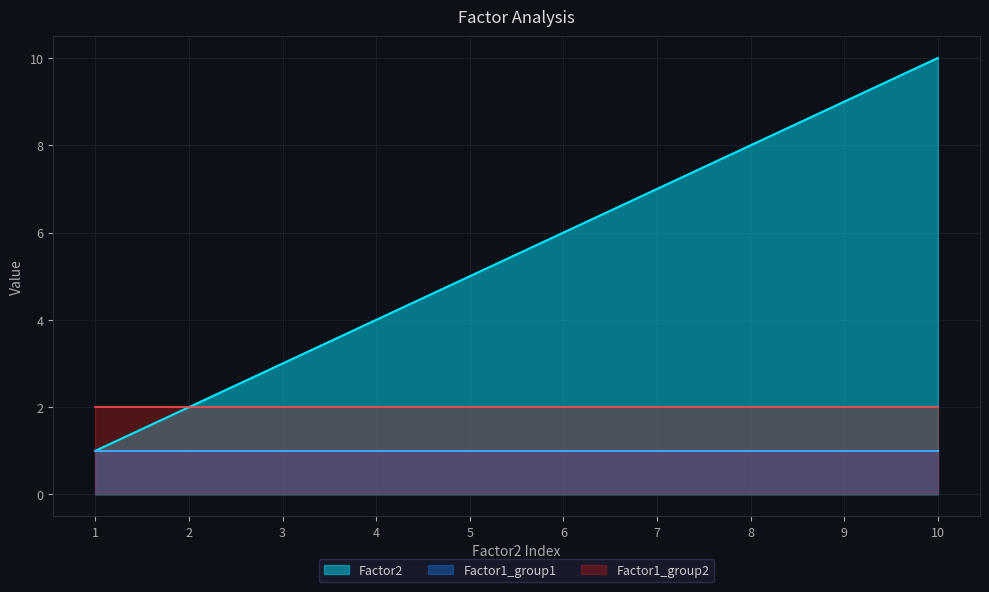

The Factor1_group1 series shows 0 at 8. True or false?

False